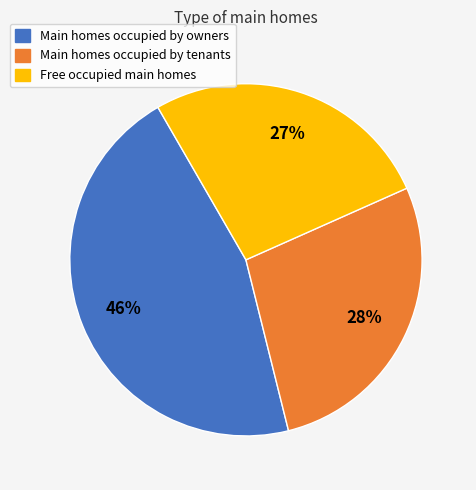

Does any single category account for the majority?

No